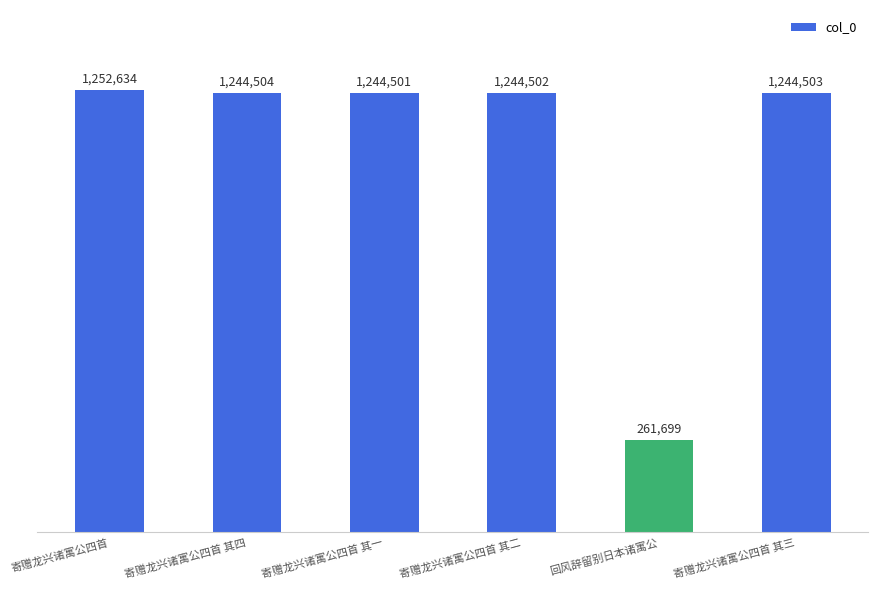

What is the label of the 2nd bar from the left?

寄赠龙兴诸寓公四首 其四